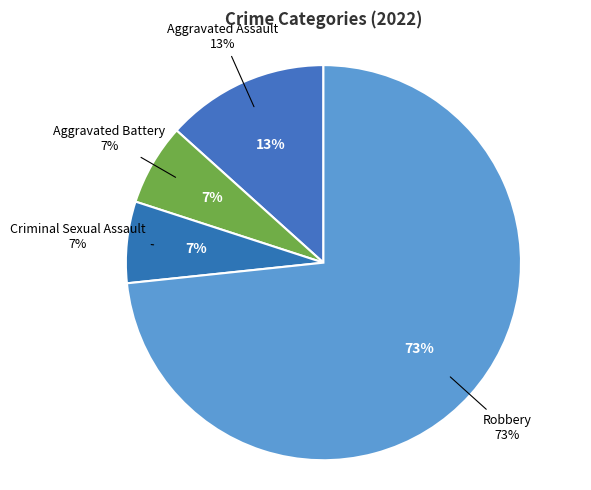

Is there a majority slice in this chart?

Yes